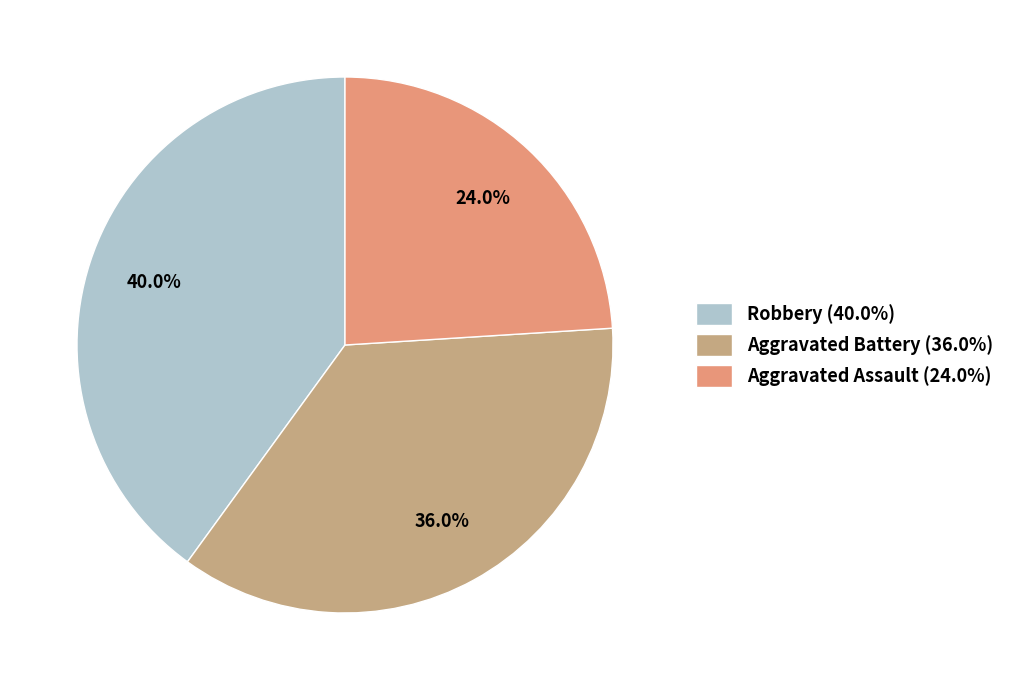

How many segments does this pie chart have?

3